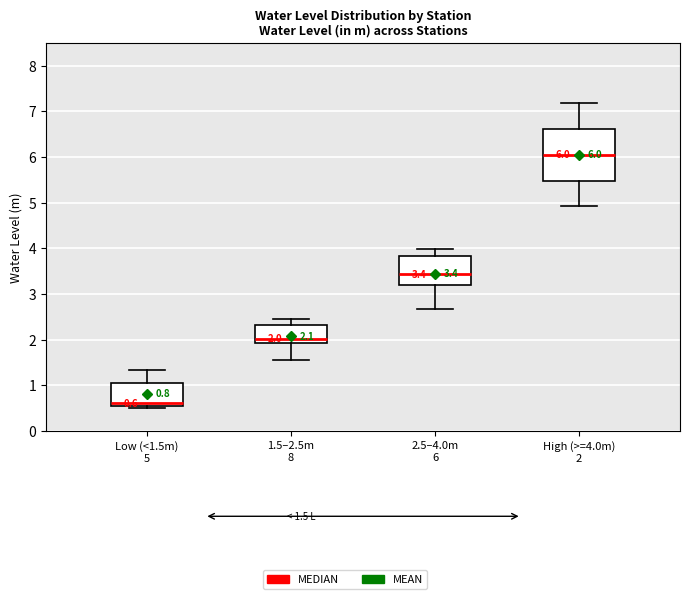

Which box's median line is the lowest?

Low (<1.5m) 5